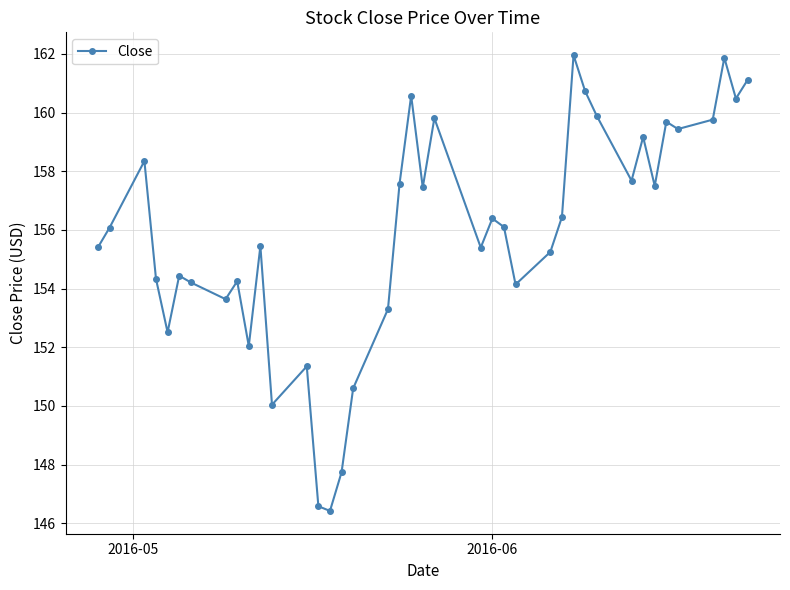

How many lines are shown in the chart?

1